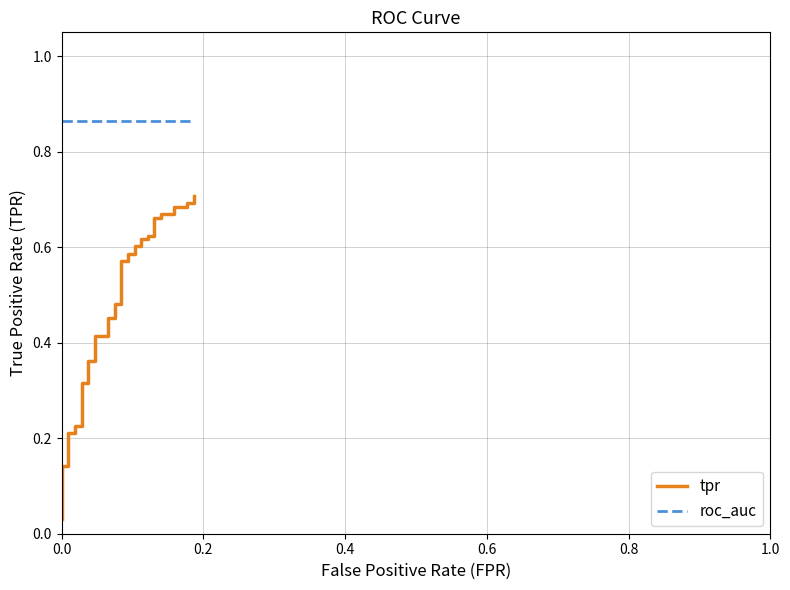

What is the average value of the tpr series?

0.5